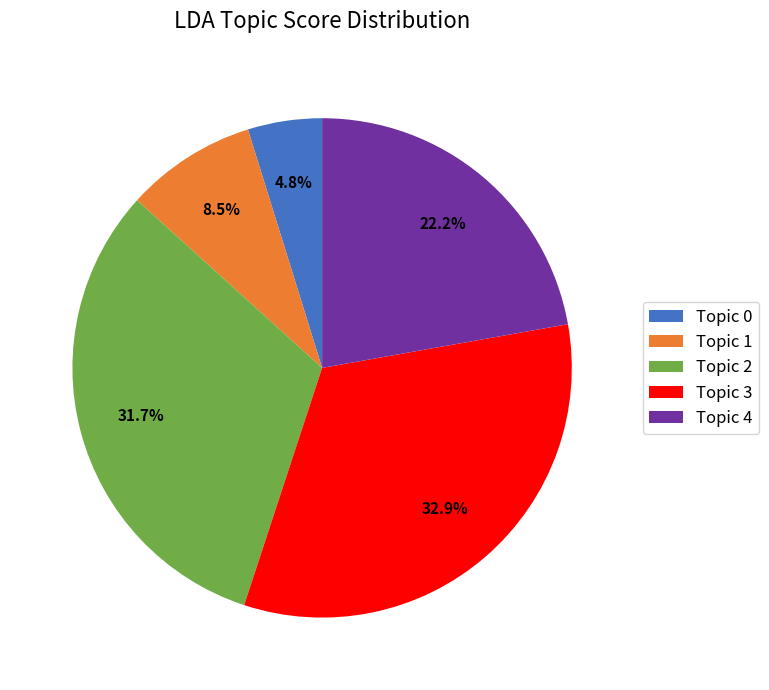

Is there a majority slice in this chart?

No